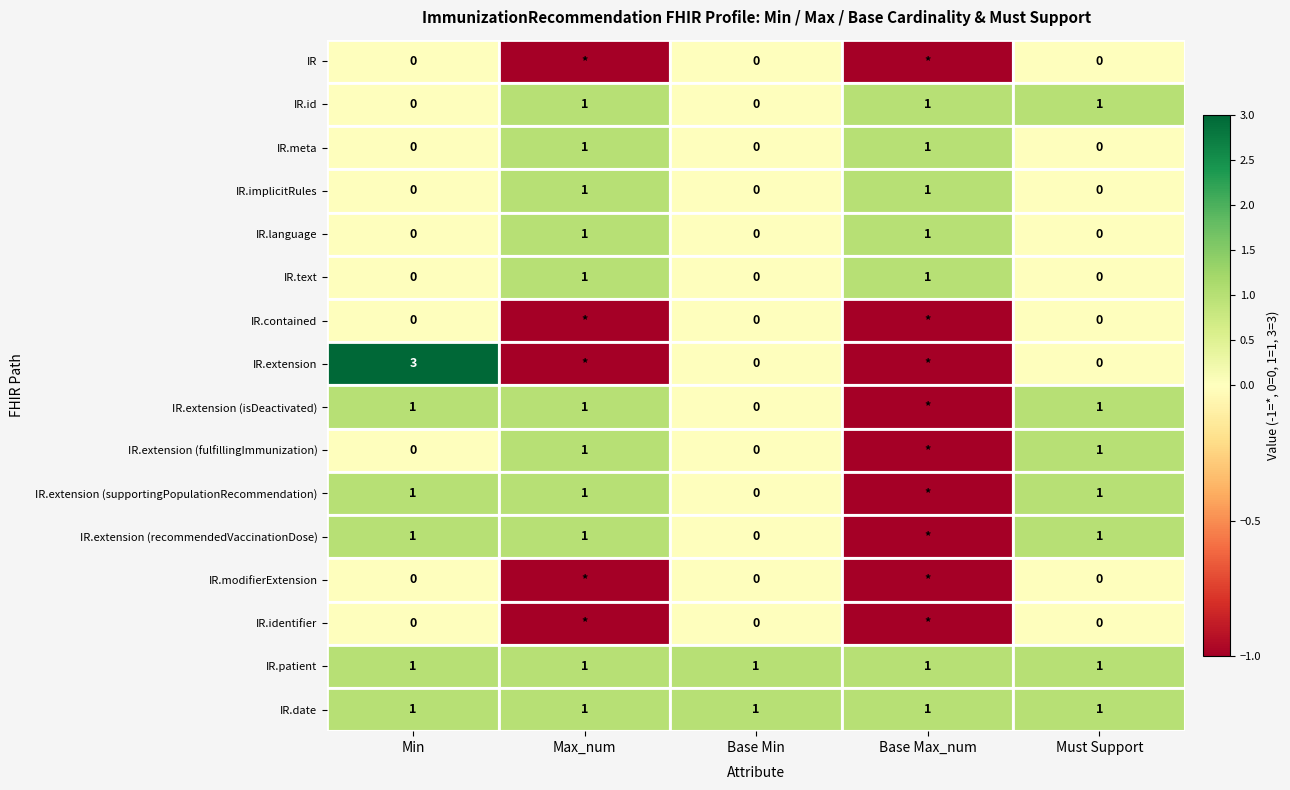

True or false: IR.date has a value of 1 at Min.

True